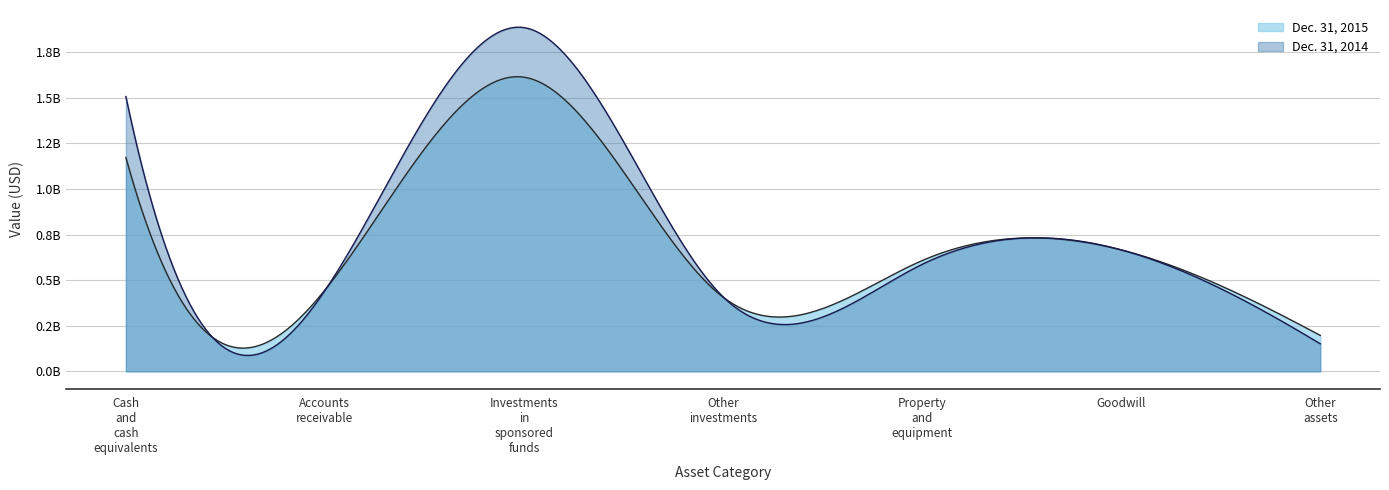

What is the difference between the maximum and minimum values in the Dec. 31, 2015 series?

1415400000